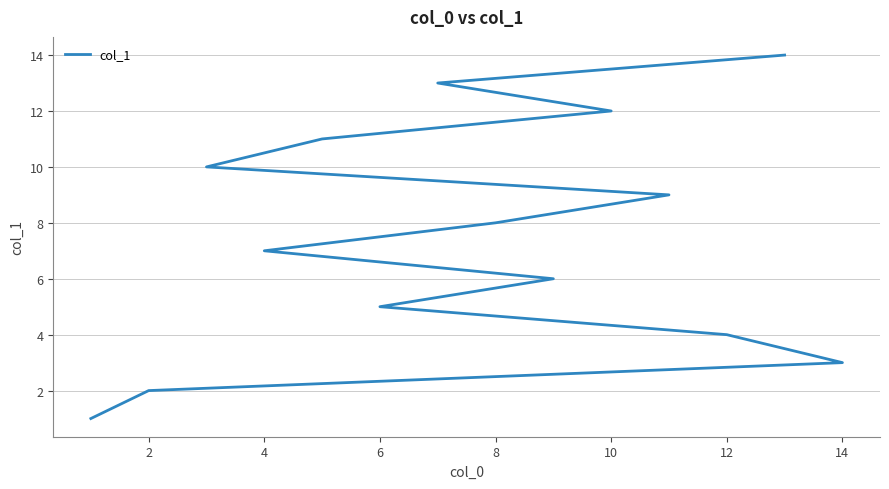

How many series are shown in this chart?

1